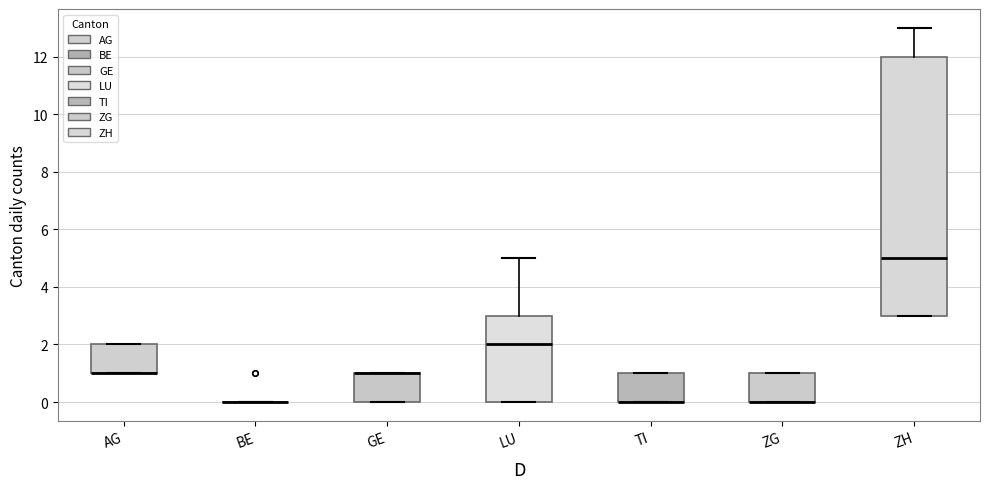

Where is the lower edge of the box for ZG on the y-axis? The values are not printed on the chart, so give them approximately, as read against the axis.

0